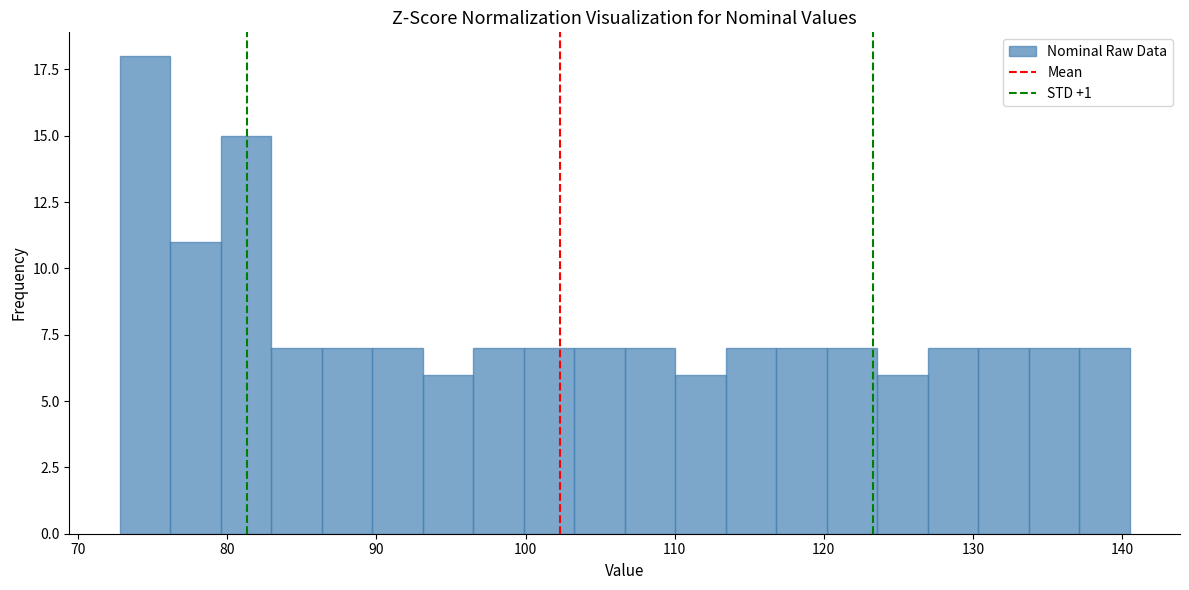

Read against the x-axis, roughly where is the centre of the tallest bar?

74